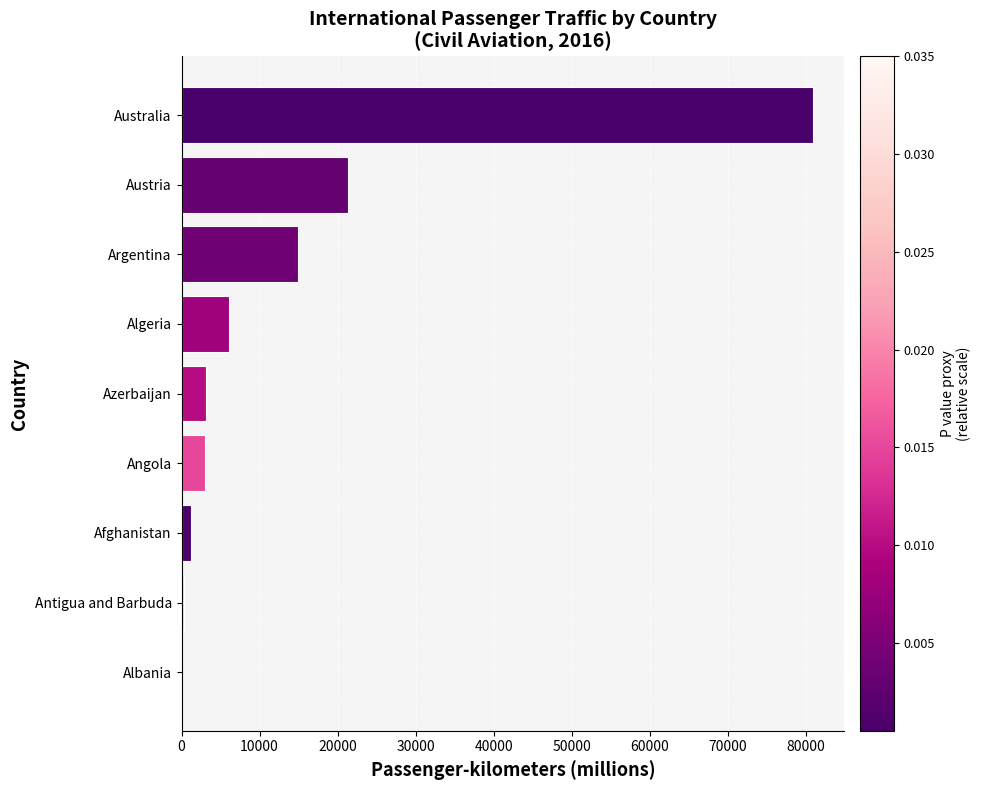

What is the ratio of the value at Australia to the value at Azerbaijan?

25.7